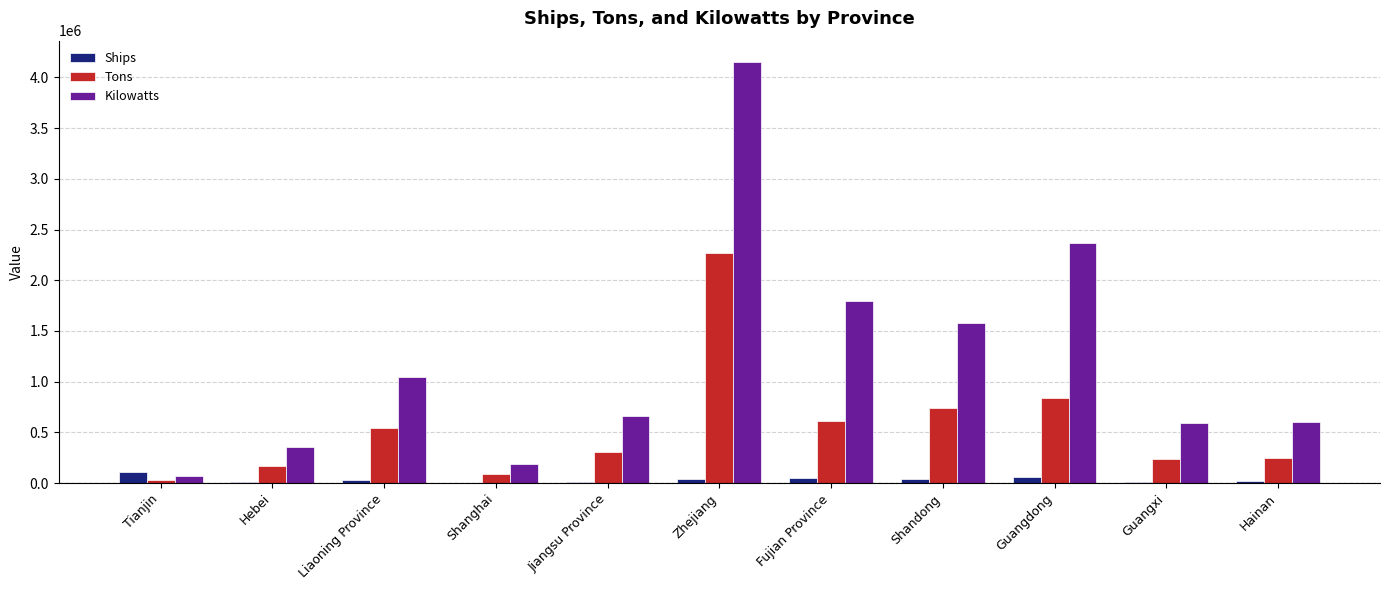

At which category does the chart reach its peak across all series?

Zhejiang